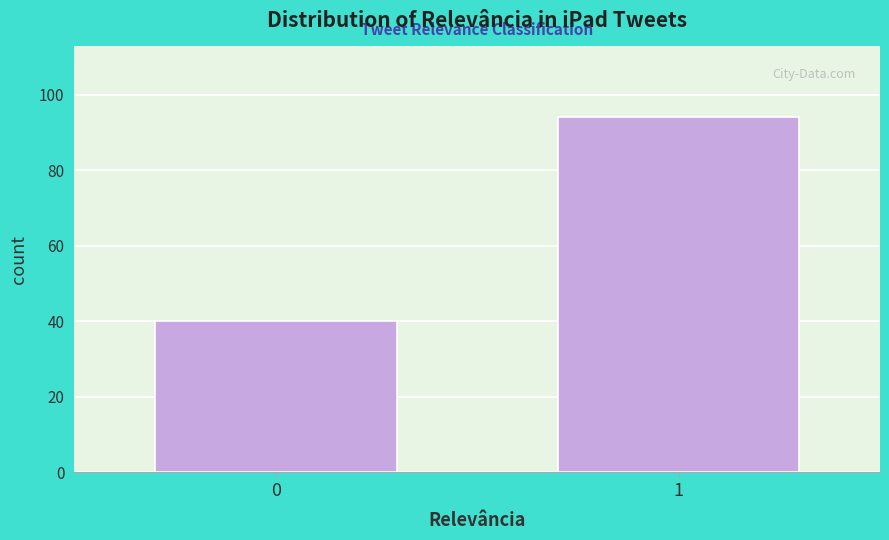

Reading left to right, extract all data points from this chart.

40	94